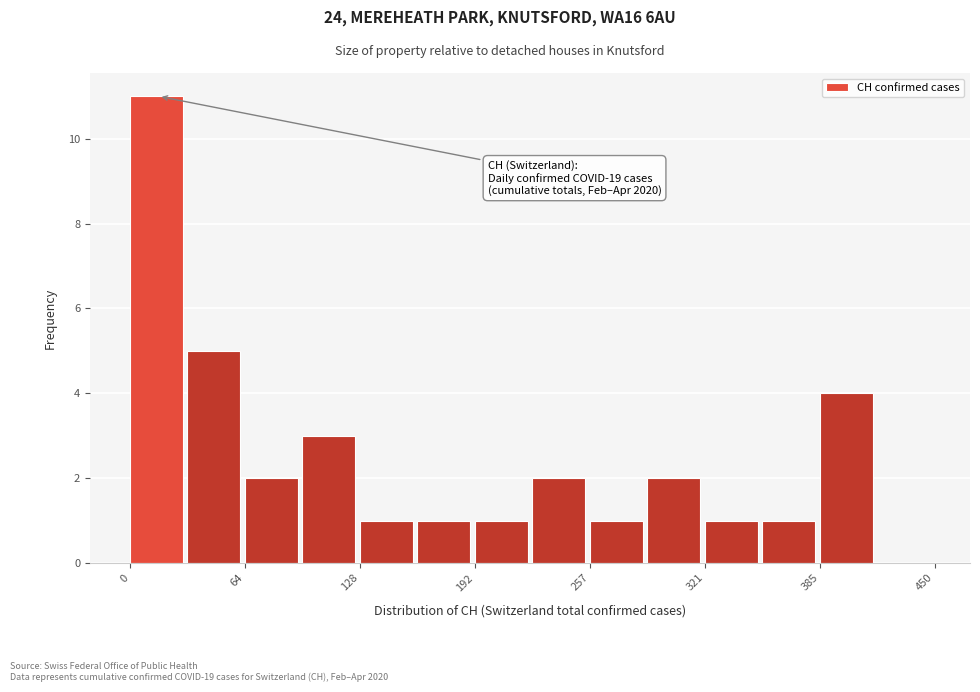

Around what value on the x-axis is the tallest bar? Give the approximate position of its centre, as read against the axis.

10